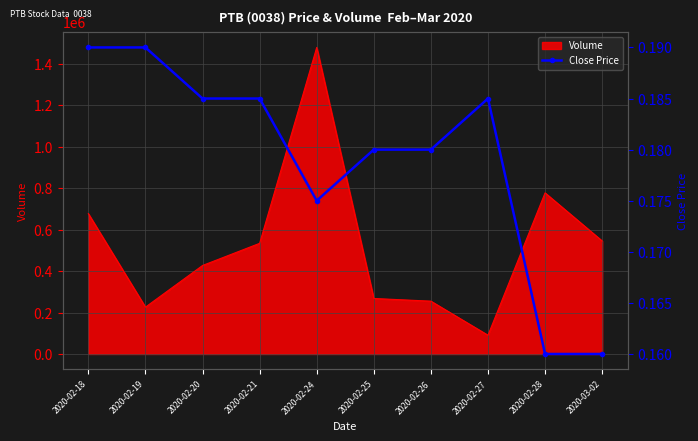

How many points are lower than both their immediate neighbors (excluding endpoints)?

1